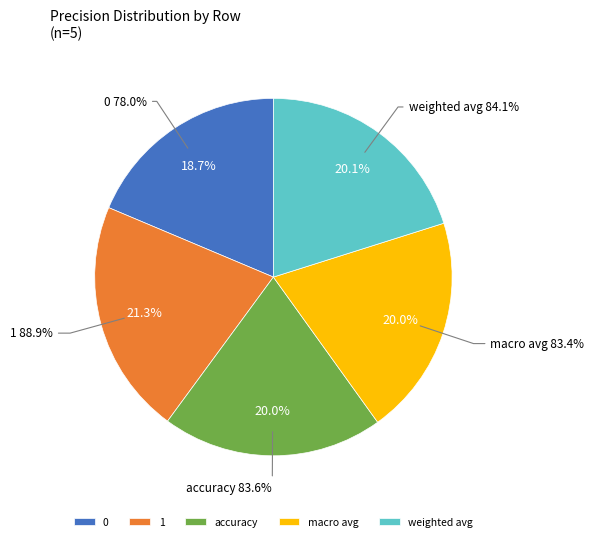

Rank the categories by value from lowest to highest.

0, macro avg, accuracy, weighted avg, 1